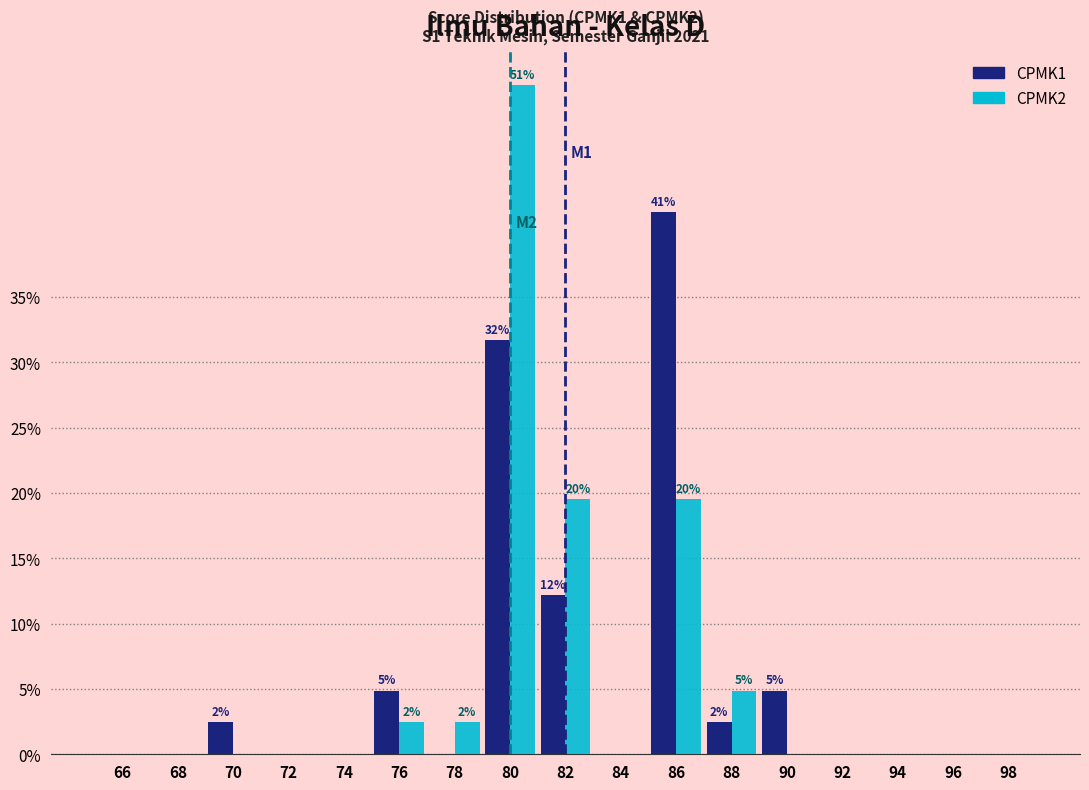

True or false: CPMK1 has a value of 16.3 at 96.

False